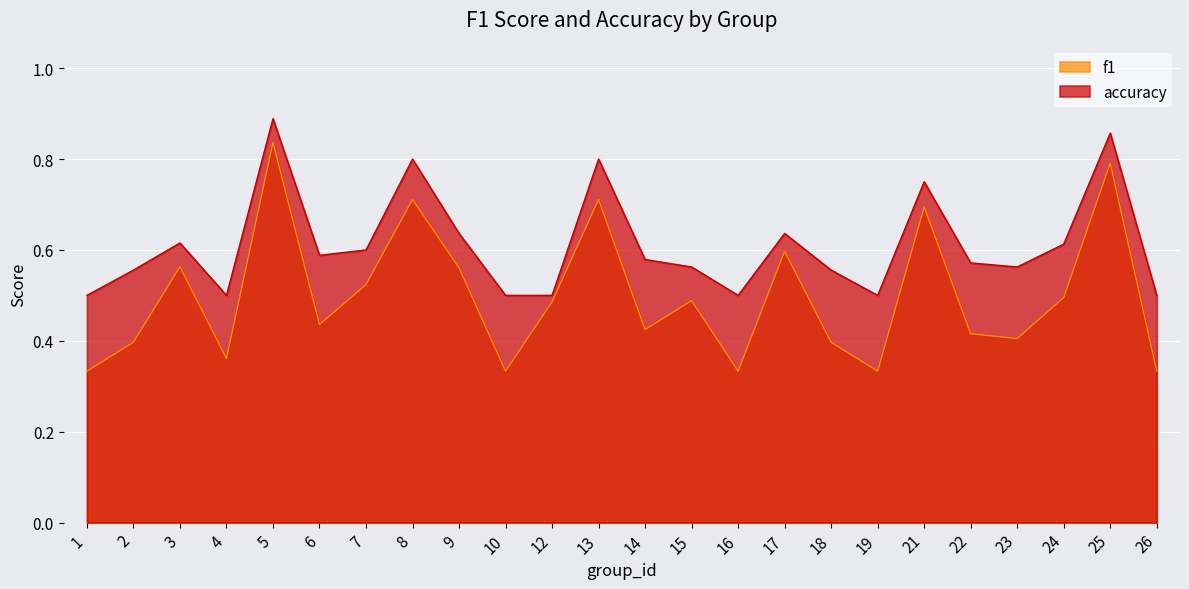

True or false: f1 and accuracy intersect in this chart.

False